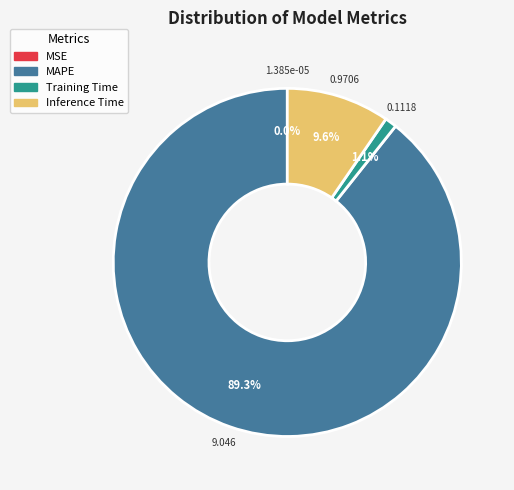

Which slice is the largest?

MAPE